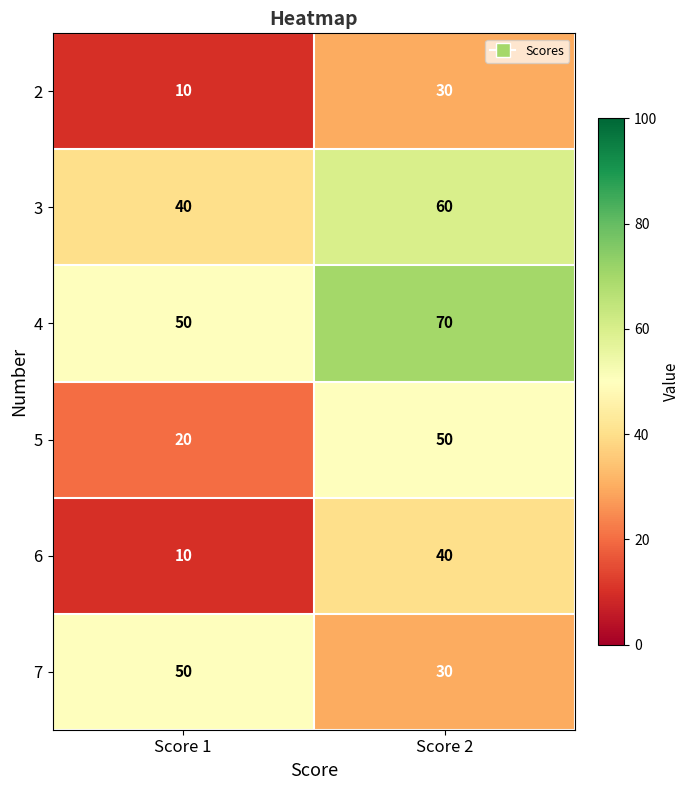

What is the spread (max minus min) of values at Score 1?

40